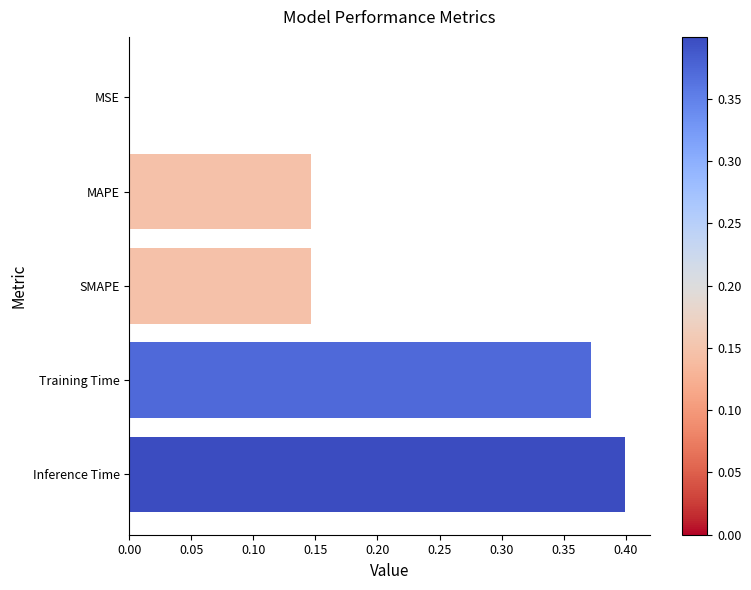

What is the sum of all values?

1.1